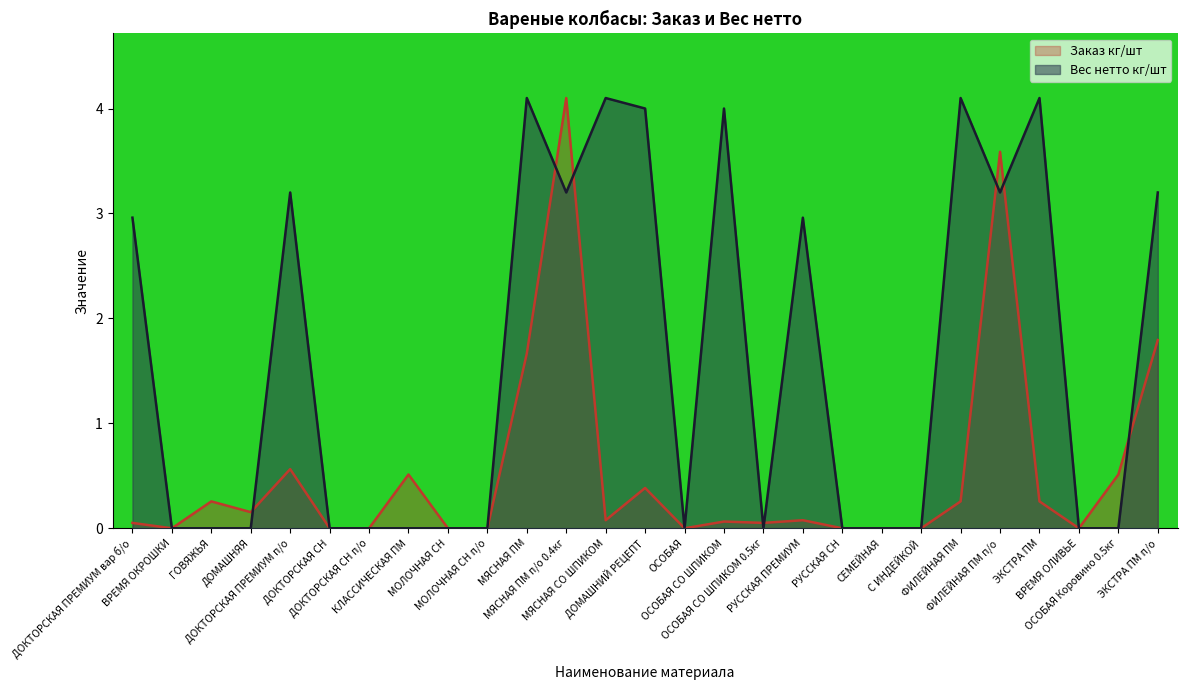

Which series has the widest spread of values?

Вес нетто кг/шт